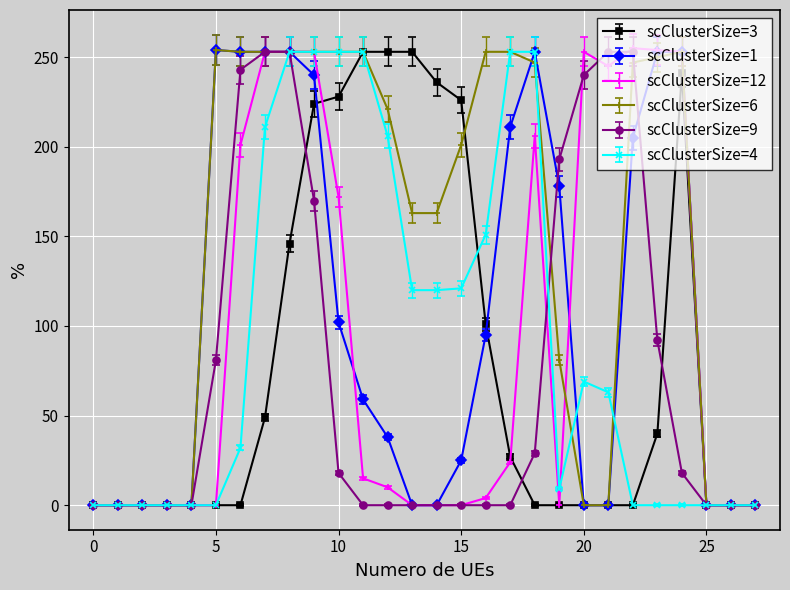

Which series has the largest total across all categories?

scClusterSize=6